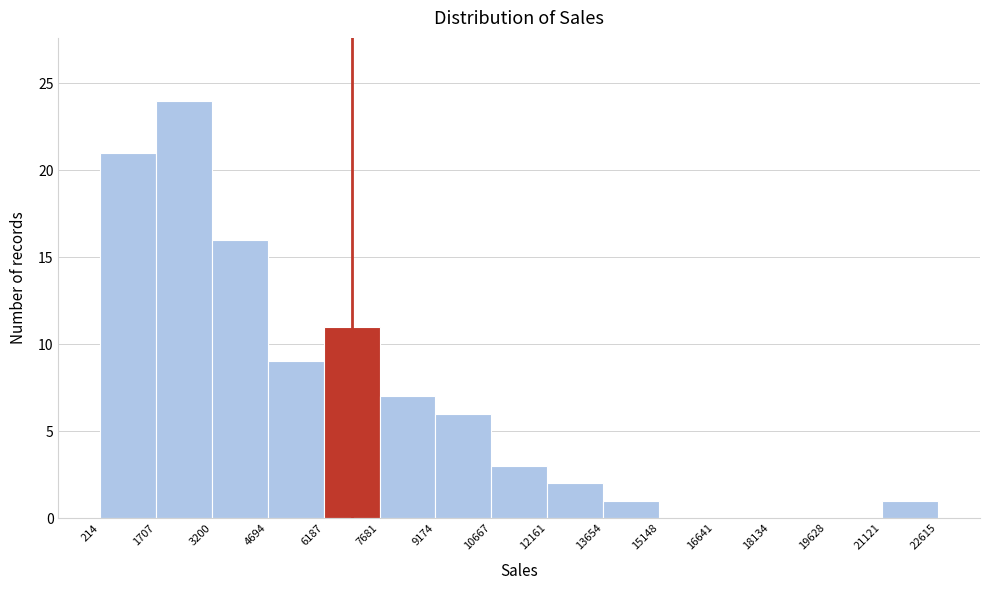

Reading left to right, list every bar in this chart as the range it spans on the x-axis followed by its height. The values are not printed on the chart, so give them approximately, as read against the axis.

214 to 1707: 21
1707 to 3200: 24
3200 to 4694: 16
4694 to 6187: 9
6187 to 7681: 11
7681 to 9174: 7
9174 to 10667: 6
10667 to 12161: 3
12161 to 13654: 2
13654 to 15148: 1
15148 to 16641: 0
16641 to 18134: 0
18134 to 19628: 0
19628 to 21121: 0
21121 to 22615: 1